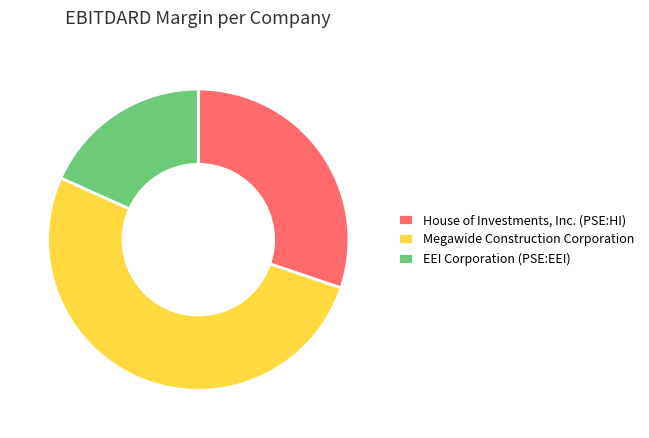

Between EEI Corporation (PSE:EEI) and Megawide Construction Corporation, which is larger?

Megawide Construction Corporation